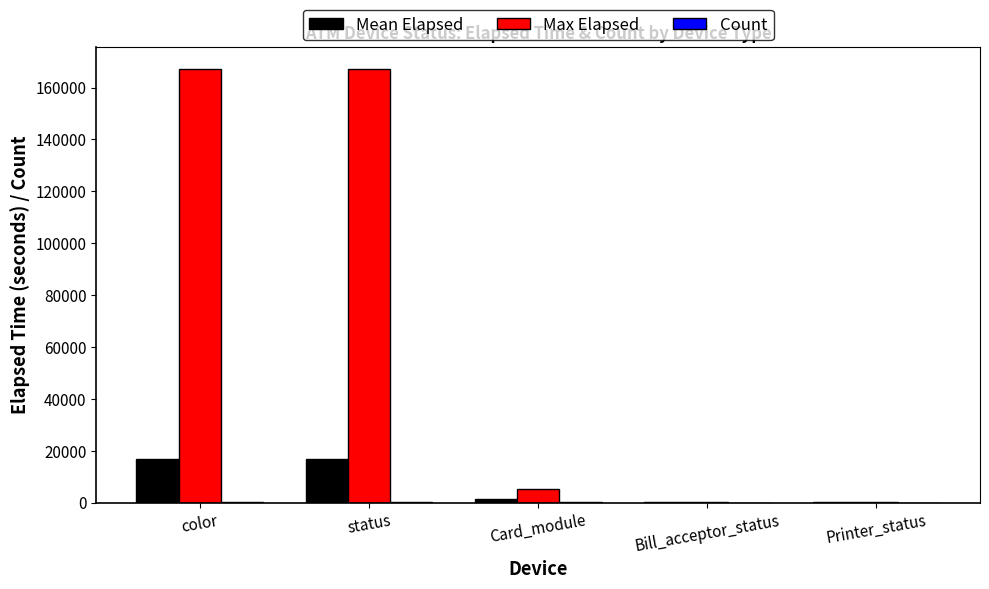

What is the greatest value displayed?

167353.0